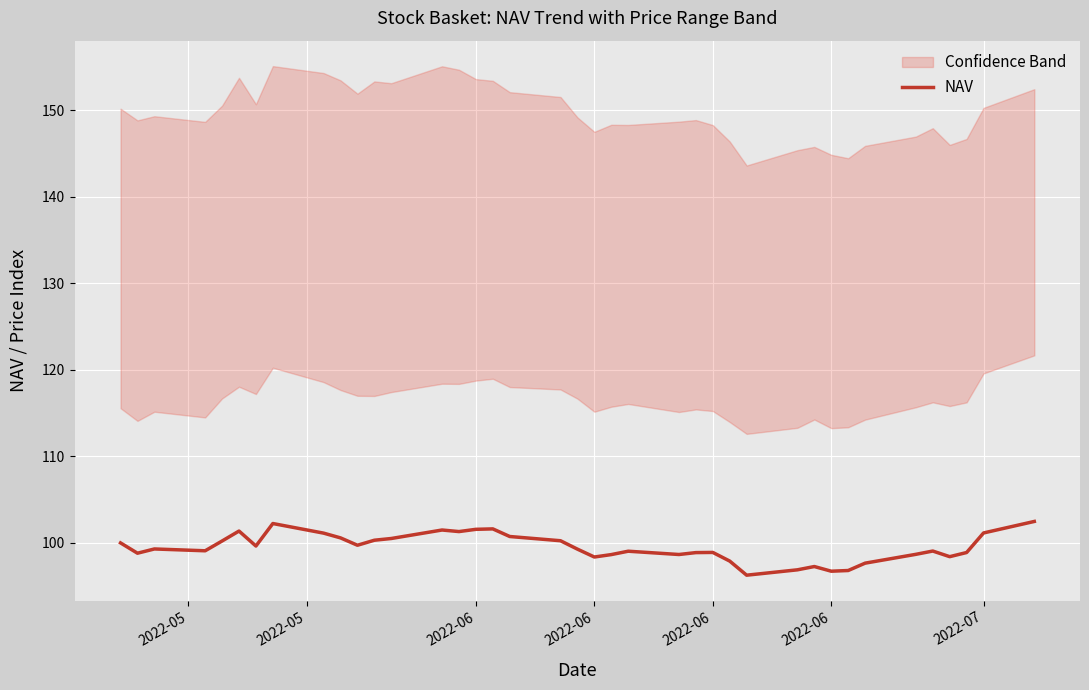

How many interior local peaks (higher than both neighbors) does the data have?

9